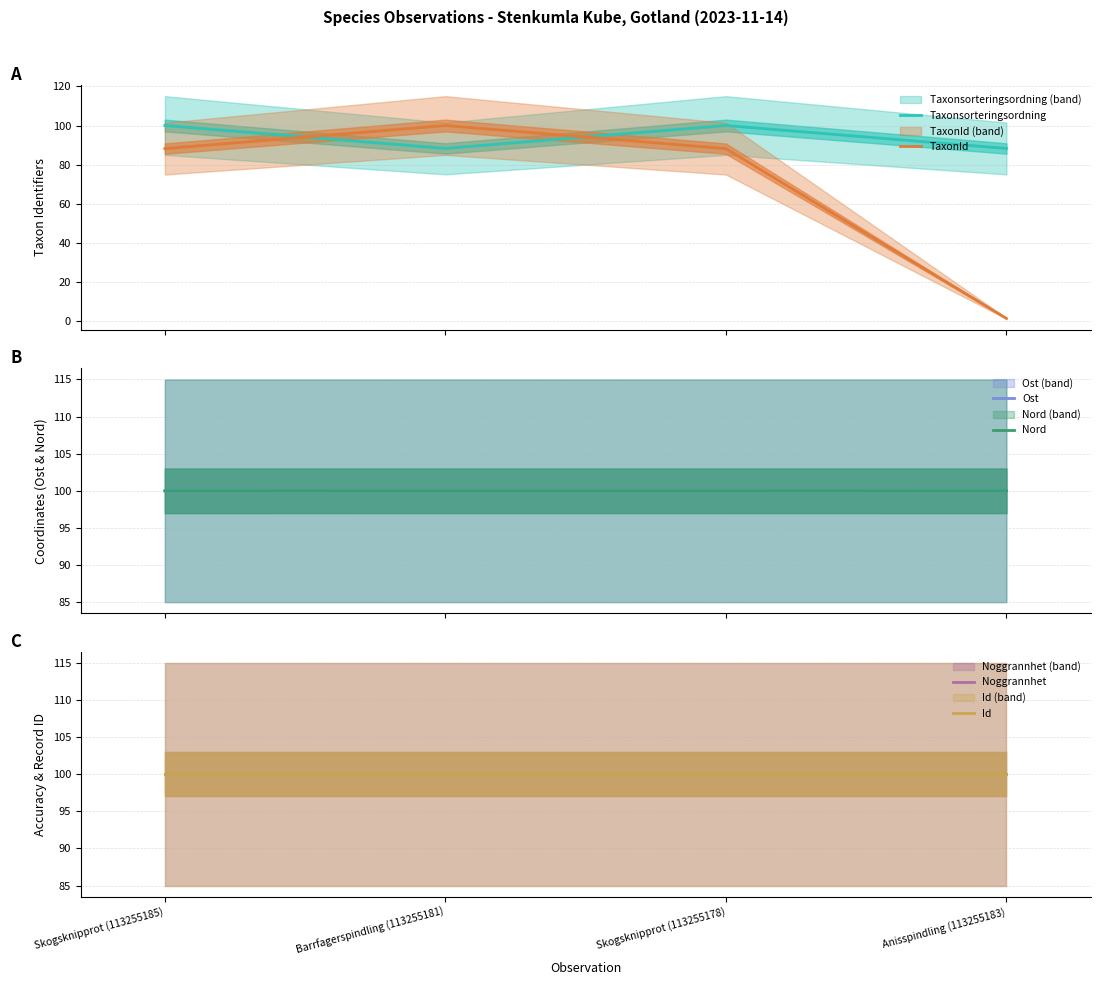

What is the value of the Id point at the 2nd from the left?

100.0